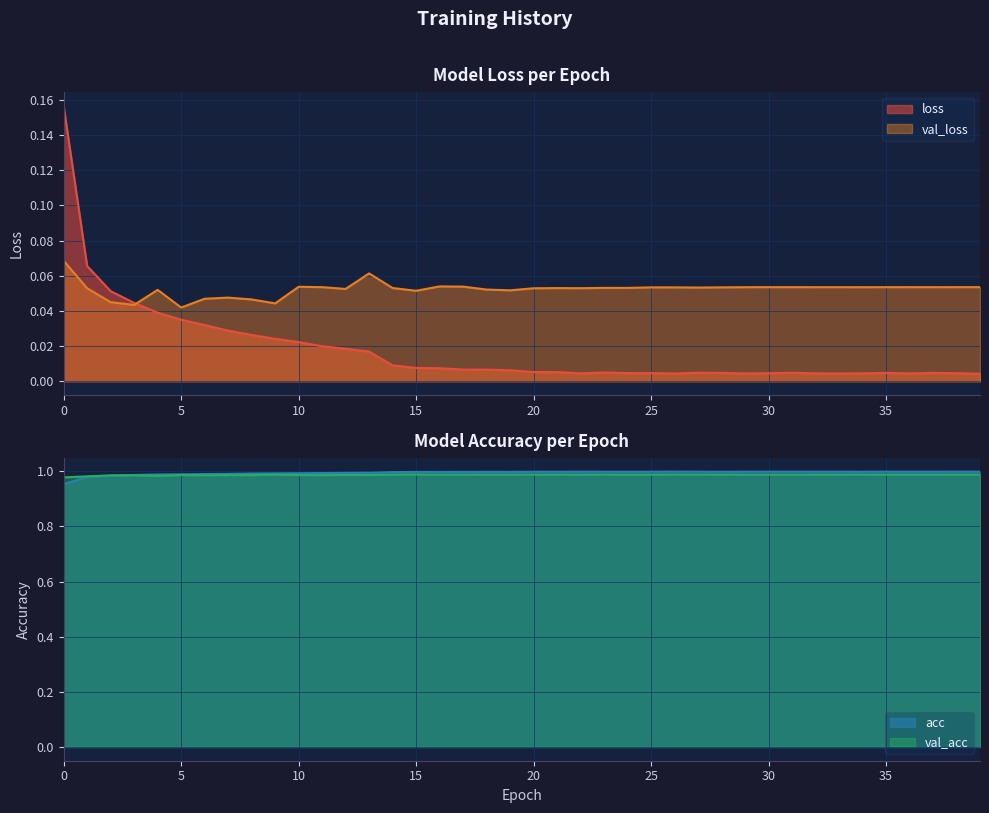

Which series ends up on top after the final intersection of acc and val_acc?

acc